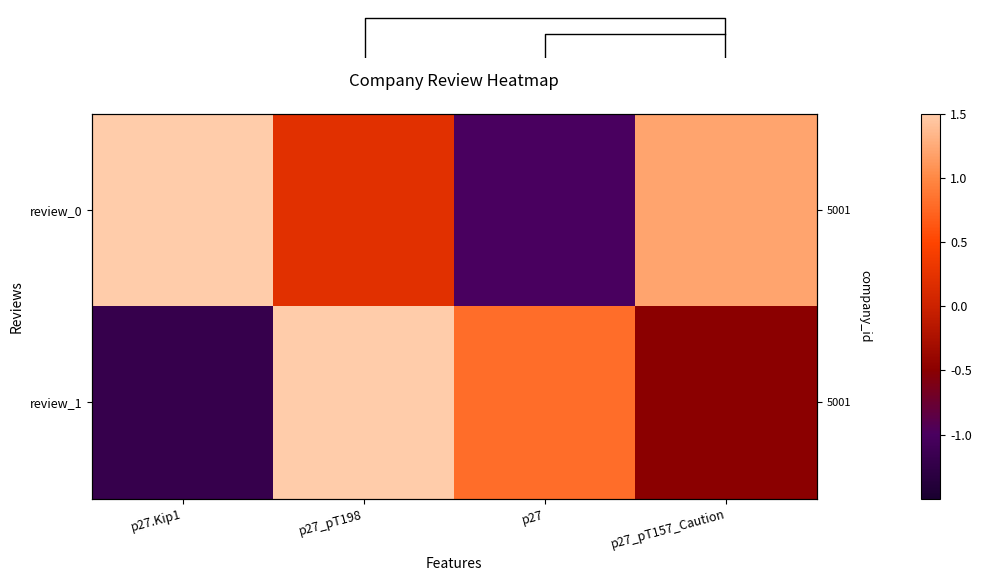

List the series in order of their overall mean, highest first.

review_0, review_1